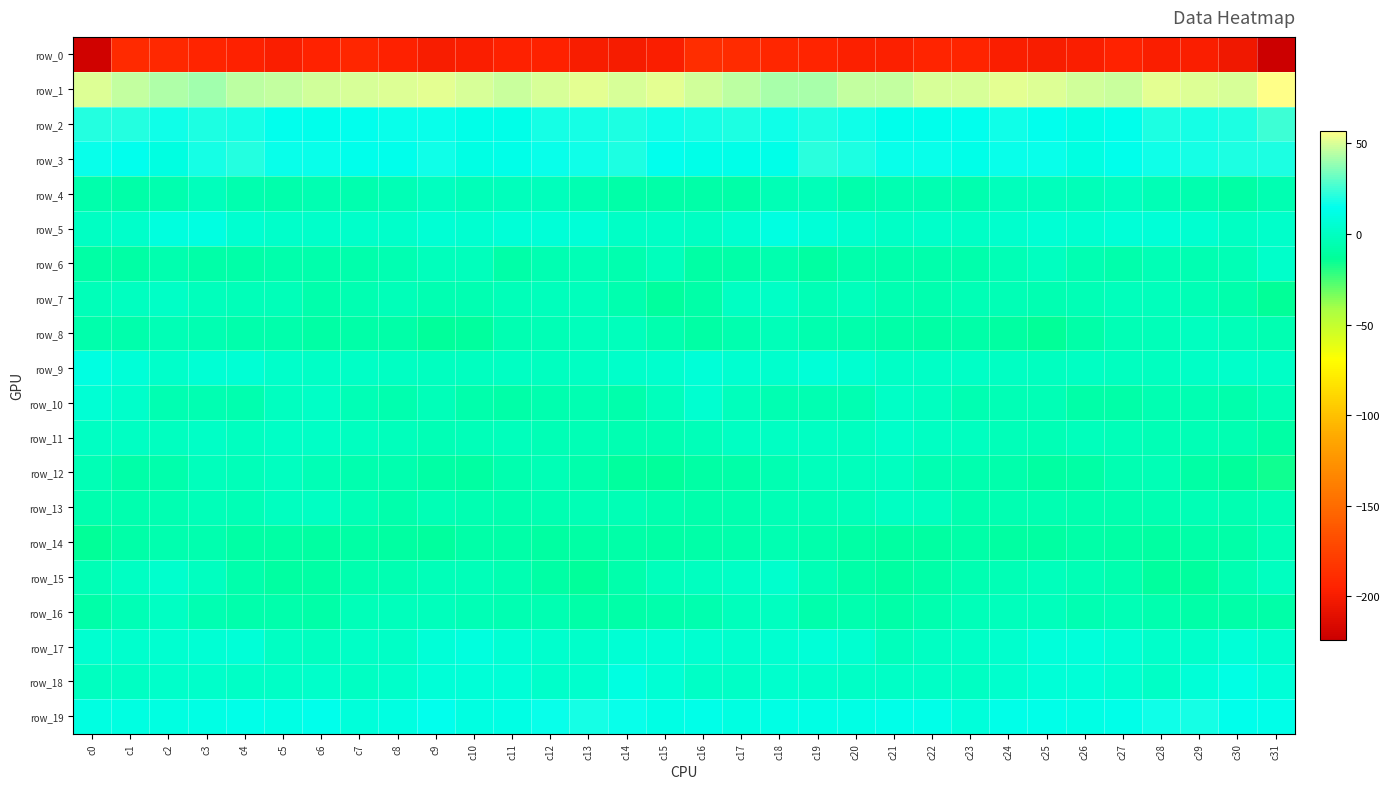

Reading left to right, transcribe all the data shown in this chart.

row_0: -221.8	-191.0	-191.1	-193.7	-195.7	-197.9	-195.2	-192.4	-196.4	-199.4	-198.6	-195.7	-196.5	-198.9	-200.7	-198.6	-188.9	-189.5	-192.6	-194.3	-197.0	-197.6	-193.5	-193.4	-198.1	-199.1	-197.9	-194.9	-198.0	-198.7	-203.2	-223.9
row_1: 50.9	46.4	43.6	41.6	45.1	46.9	48.7	50.3	51.3	52.1	50.2	48.1	50.1	52.2	49.4	52.2	49.2	45.7	42.0	42.5	46.4	46.8	50.0	50.0	52.2	51.5	49.3	48.1	51.8	51.2	49.7	56.5
row_2: 20.1	20.6	17.1	19.1	18.2	14.3	13.4	14.3	16.4	16.0	12.8	12.4	17.5	18.5	18.6	17.2	18.5	19.1	17.1	19.6	17.1	13.3	13.8	15.0	16.7	14.8	11.9	14.0	18.7	18.5	19.1	24.4
row_3: 16.1	14.2	10.8	18.4	20.8	15.8	16.4	14.0	13.6	17.1	11.1	12.2	15.9	17.2	19.2	15.0	12.9	12.2	12.4	21.0	19.1	15.6	15.9	13.1	15.5	15.3	10.4	13.7	16.5	18.0	19.4	19.1
row_4: -7.1	-8.2	-6.2	-1.6	-6.0	-6.7	-4.5	-6.2	-4.4	-1.0	-3.1	-1.5	-2.1	-4.6	-8.5	-8.1	-8.5	-8.4	-3.8	-2.6	-7.2	-5.4	-5.2	-6.2	-2.0	-2.2	-2.5	-0.9	-3.4	-5.7	-9.1	-5.0
row_5: 0.7	2.5	9.1	9.8	5.1	2.4	2.2	2.2	2.4	5.8	5.2	6.5	6.9	6.7	1.5	1.9	0.6	4.5	10.8	7.5	4.1	2.0	2.3	2.1	3.5	5.8	5.3	7.1	7.1	4.9	0.5	2.8
row_6: -9.2	-9.3	-5.9	-8.8	-8.6	-7.2	-7.1	-7.2	-5.5	-1.8	-2.2	-7.9	-5.0	-3.5	-6.2	-1.9	-9.2	-8.0	-6.0	-10.0	-7.3	-7.5	-6.8	-7.1	-4.4	-0.4	-5.1	-7.5	-3.4	-5.1	-4.4	2.5
row_7: -2.9	-1.0	1.8	-2.0	-2.8	-3.1	-7.0	-5.1	-3.2	-5.0	-5.4	-2.6	-2.0	-2.1	-5.8	-11.4	-7.9	0.1	1.6	-3.5	-2.0	-5.1	-6.6	-4.2	-3.8	-5.4	-4.2	-2.1	-1.8	-3.5	-7.7	-13.5
row_8: -7.7	-7.5	-3.7	-4.8	-6.7	-7.5	-9.7	-8.6	-8.8	-13.2	-11.3	-5.2	-3.5	-1.5	-1.4	-6.1	-9.3	-6.6	-2.9	-5.9	-6.8	-8.5	-9.5	-8.2	-10.5	-13.4	-8.6	-4.2	-2.9	-1.0	-2.5	-4.7
row_9: 9.9	7.2	2.7	6.3	6.1	2.5	1.4	2.1	0.0	-0.6	-0.4	0.1	-1.2	0.4	3.1	3.6	7.5	4.9	3.4	7.3	4.8	1.5	1.9	1.3	0.0	-1.1	0.2	-0.5	-0.8	1.4	2.7	1.4
row_10: 6.4	2.2	-5.1	-4.9	-5.9	-0.9	1.6	-3.7	-5.9	-2.8	-7.1	-8.5	-6.4	-4.6	-6.8	-1.3	4.4	-1.3	-5.5	-4.9	-5.2	1.5	-0.1	-5.5	-4.3	-4.1	-8.4	-7.9	-5.3	-5.4	-6.9	-4.4
row_11: 0.3	0.7	-0.1	1.2	-0.6	1.8	1.3	-1.0	-1.4	-3.8	-2.8	-2.2	-3.6	-3.5	-5.1	-5.4	-2.4	0.4	0.3	0.7	-0.3	2.5	0.1	-0.9	-2.6	-3.8	-2.2	-2.9	-3.5	-4.3	-5.3	-8.9
row_12: -4.5	-7.8	-6.9	-1.6	-2.4	-0.7	-3.5	-5.9	-6.5	-9.2	-10.7	-6.2	-4.1	-7.4	-11.8	-12.2	-9.2	-8.2	-4.8	-1.8	-1.8	-1.0	-5.2	-5.7	-7.6	-10.5	-9.0	-5.3	-4.2	-9.7	-12.5	-15.5
row_13: -6.2	-5.6	-5.5	-3.0	-3.9	-0.6	0.8	-3.8	-6.8	-4.1	-5.2	-6.1	-5.3	-3.9	-4.2	-6.4	-6.7	-5.9	-4.2	-3.8	-2.9	0.7	-0.6	-5.9	-5.4	-4.5	-5.6	-6.0	-4.6	-4.0	-4.5	-3.7
row_14: -13.6	-8.0	-6.6	-5.7	-9.5	-9.7	-11.0	-8.9	-10.0	-11.5	-8.6	-8.7	-10.0	-9.4	-8.1	-9.6	-8.4	-7.0	-5.5	-7.4	-9.8	-10.2	-10.7	-8.7	-10.6	-10.7	-8.3	-9.0	-10.1	-8.7	-8.6	-3.9
row_15: -3.7	0.0	3.4	-1.0	-7.5	-10.4	-9.2	-6.4	-4.8	-2.7	-2.4	-4.9	-9.2	-12.8	-6.9	-1.9	-0.8	1.7	3.3	-4.1	-8.8	-10.6	-8.1	-5.5	-4.1	-1.7	-3.6	-5.8	-11.3	-11.4	-4.8	-0.4
row_16: -8.2	-4.3	0.4	-5.4	-6.7	-7.3	-7.8	-3.3	-1.9	-1.9	-3.8	-4.7	-5.3	-7.8	-8.1	-7.0	-5.7	-2.2	-0.3	-6.9	-5.9	-8.8	-5.9	-2.5	-1.7	-2.1	-5.0	-4.4	-6.2	-8.1	-8.2	-8.2
row_17: 4.7	4.2	4.7	5.7	6.9	0.1	-0.6	1.3	2.0	6.8	8.8	6.4	3.7	2.2	6.0	5.9	5.0	4.0	5.2	7.2	4.9	-1.5	0.3	1.3	3.7	8.2	8.0	5.5	2.8	3.2	6.6	3.9
row_18: -1.0	0.6	2.8	2.7	2.0	1.4	2.1	0.6	2.2	6.9	7.3	6.6	2.7	3.8	10.6	5.8	1.5	1.2	3.5	2.5	1.6	1.7	1.5	0.6	4.2	7.1	7.4	5.3	1.9	6.6	11.1	6.8
row_19: 10.7	9.9	10.8	11.0	12.0	11.0	13.7	8.7	10.4	14.2	10.5	11.7	15.6	17.9	15.8	11.8	12.7	10.0	11.0	11.2	11.6	12.0	12.7	7.6	12.6	12.9	11.0	12.6	16.9	17.7	13.9	12.0